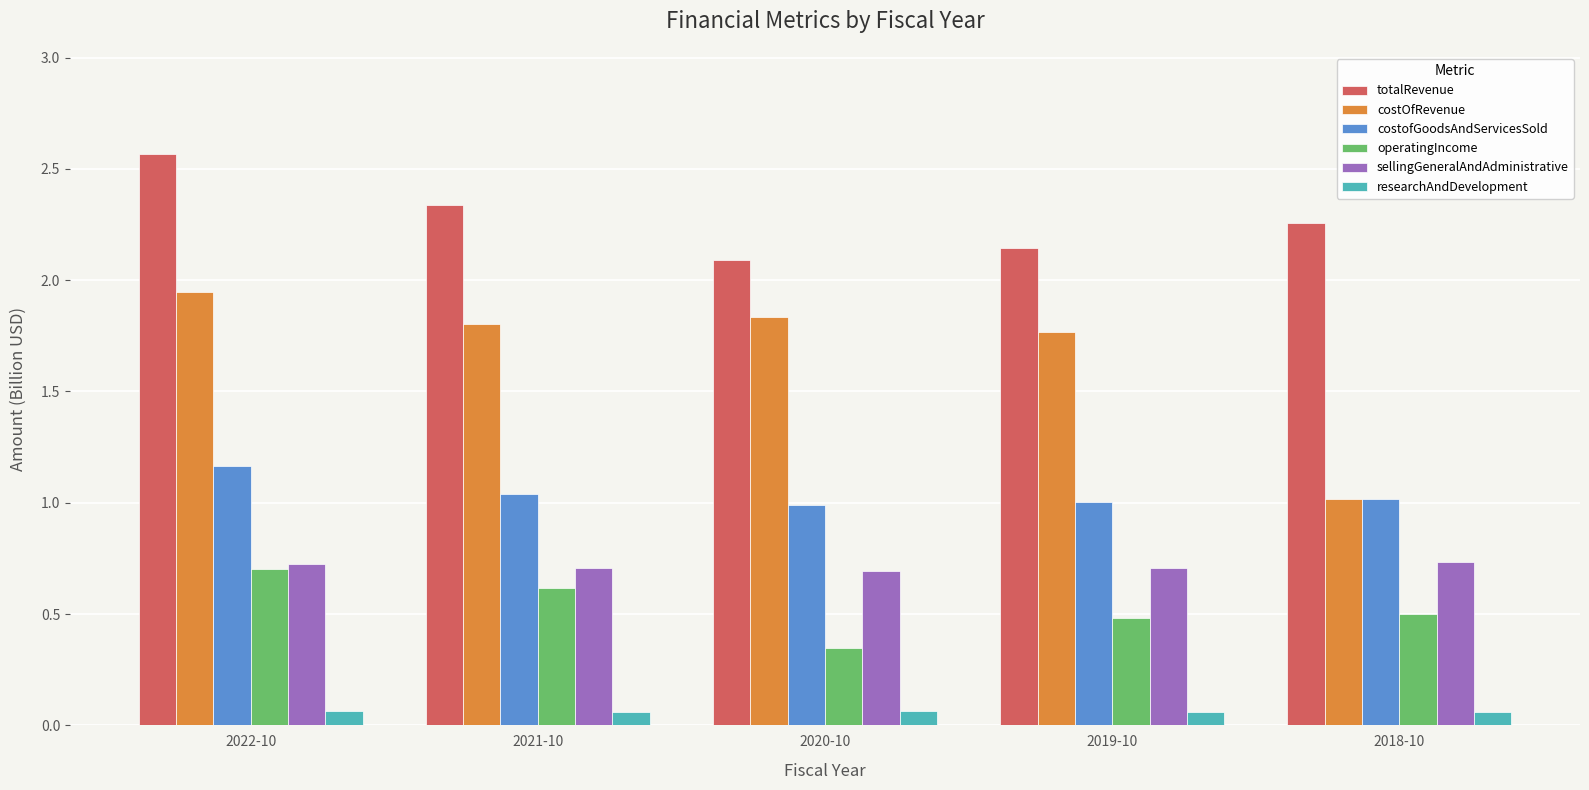

How many bars are there in total?

30